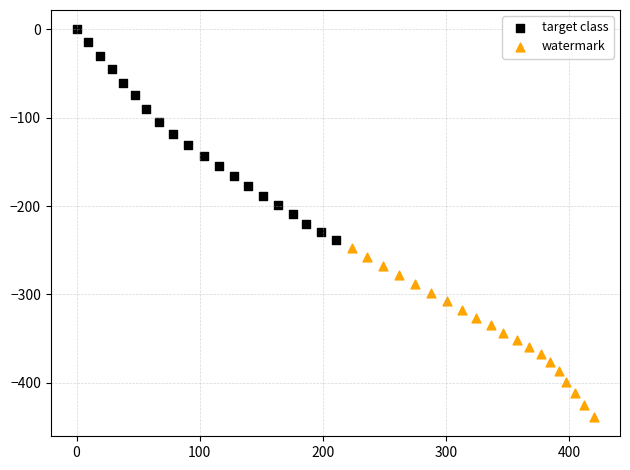

What are all the series names shown in the legend?

target class, watermark